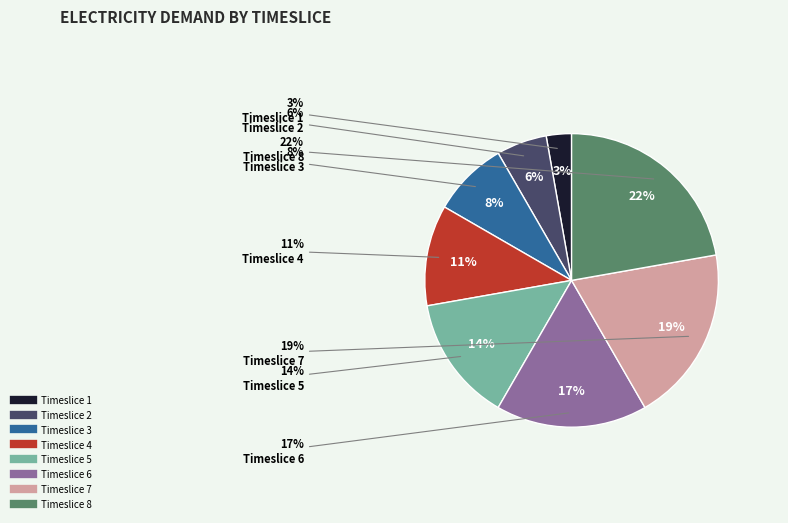

Which has a higher value, Timeslice 1 or Timeslice 3?

Timeslice 3